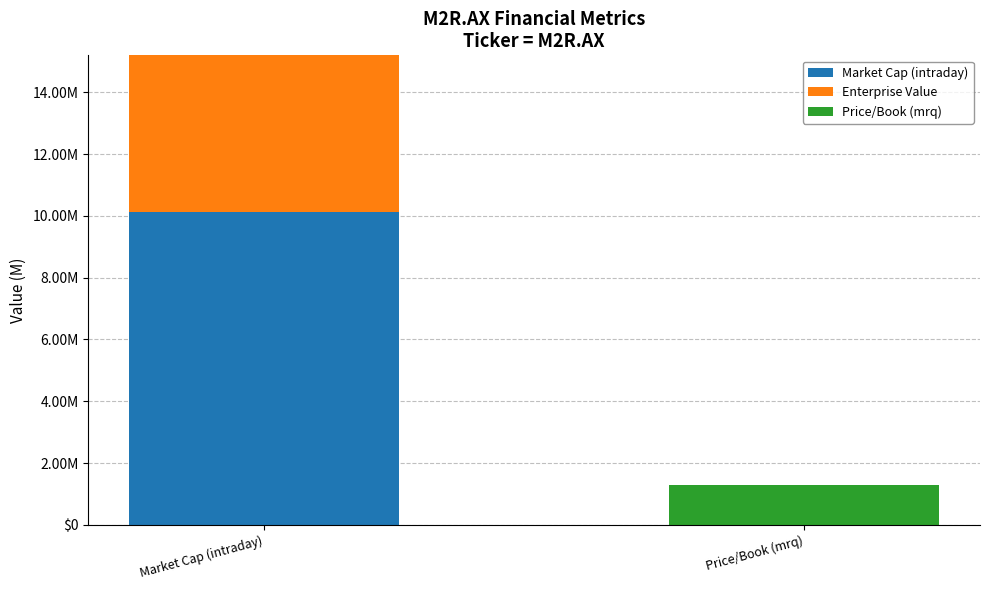

Rank the series by their average value, from lowest to highest.

Price/Book (mrq), Enterprise Value, Market Cap (intraday)